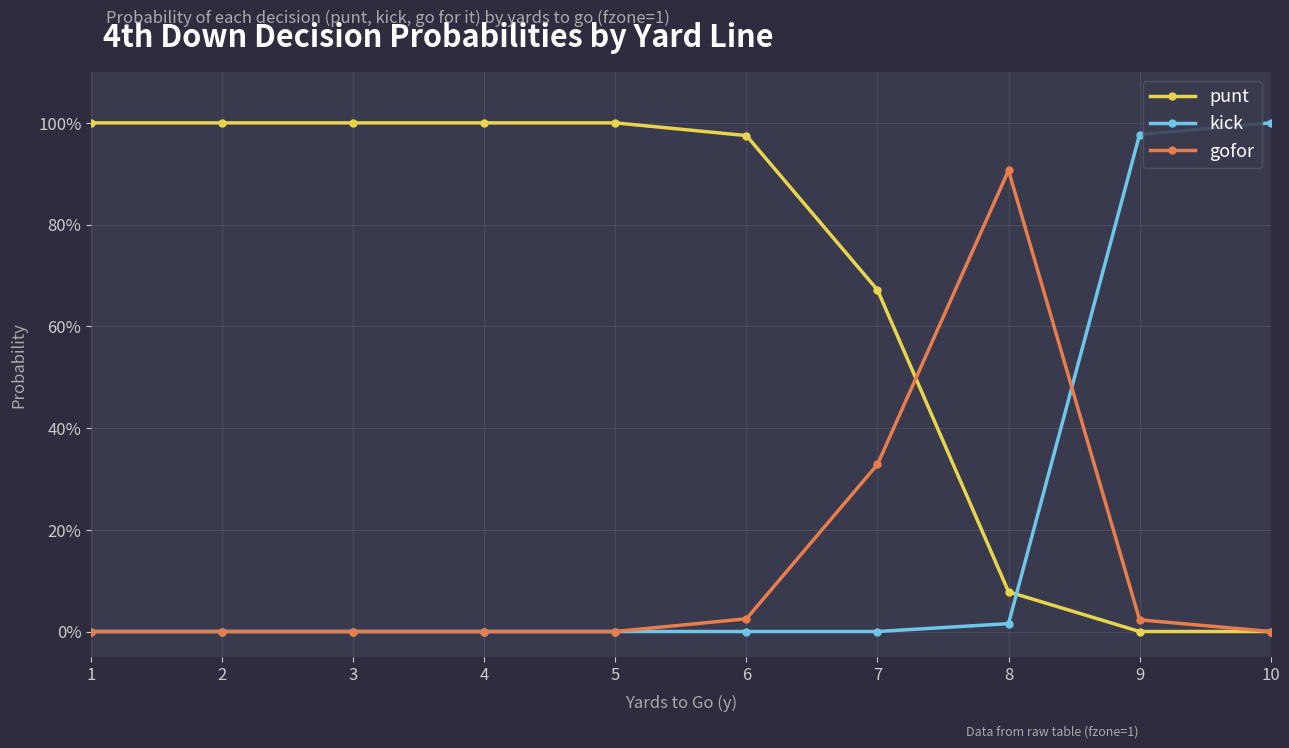

Reading left to right, what are all the values shown in this chart?

punt: 1=1.0	2=1.0	3=1.0	4=1.0	5=1.0	6=1.0	7=0.7	8=0.1	9=0.0	10=0.0
kick: 1=0.0	2=0.0	3=0.0	4=0.0	5=0.0	6=0.0	7=0.0	8=0.0	9=1.0	10=1.0
gofor: 1=0.0	2=0.0	3=0.0	4=0.0	5=0.0	6=0.0	7=0.3	8=0.9	9=0.0	10=0.0